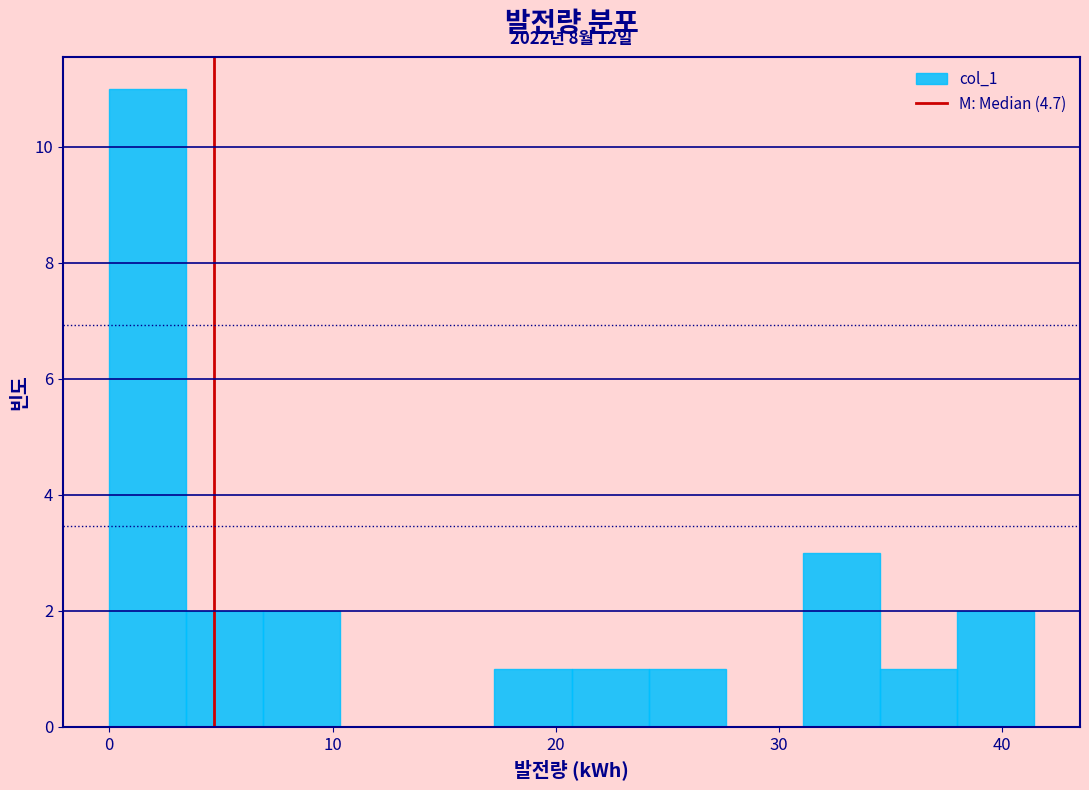

Read against the x-axis, roughly where is the centre of the tallest bar?

2